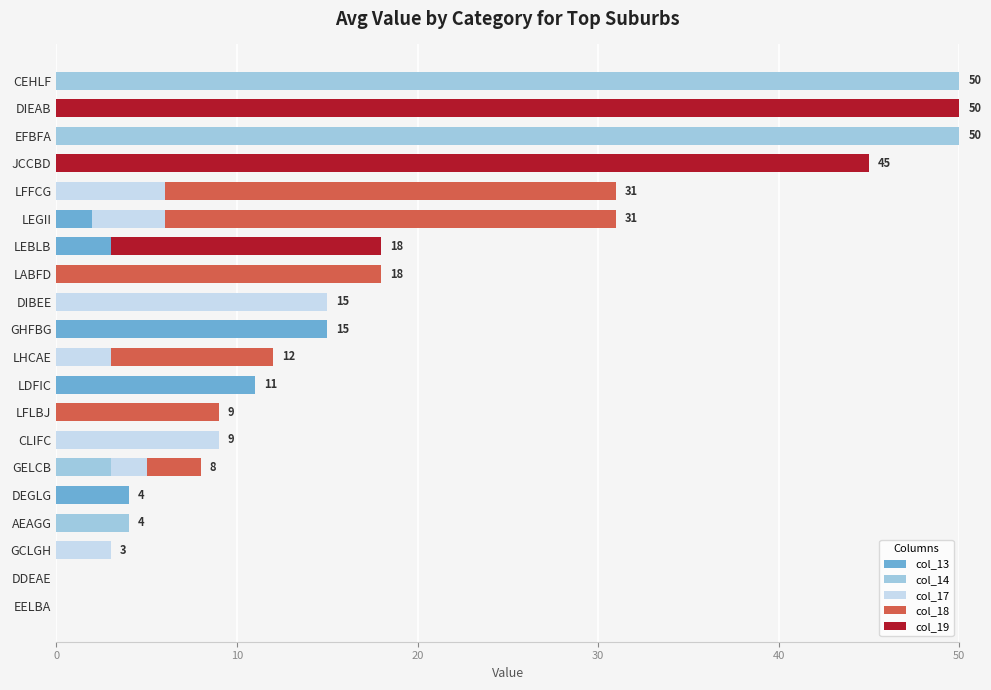

What is the total value across all series at DEGLG?

4